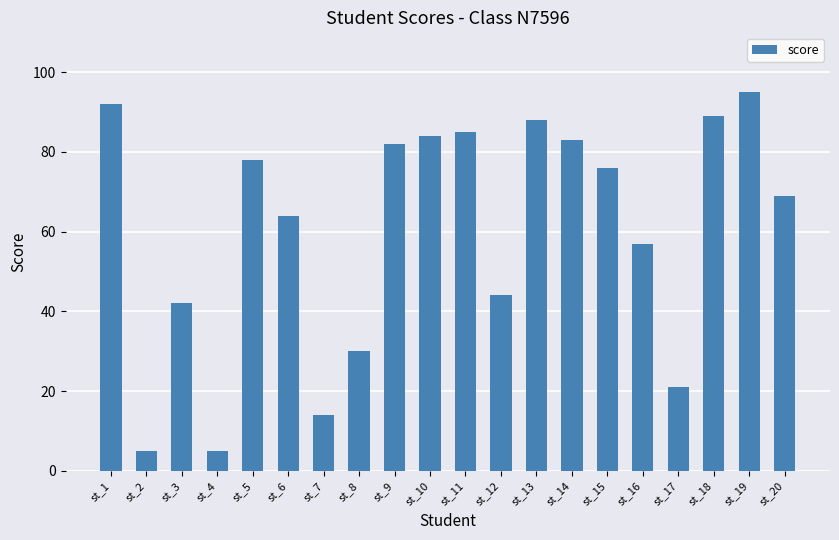

Reading left to right, list all the values displayed in this chart.

st_1=92	st_2=5	st_3=42	st_4=5	st_5=78	st_6=64	st_7=14	st_8=30	st_9=82	st_10=84	st_11=85	st_12=44	st_13=88	st_14=83	st_15=76	st_16=57	st_17=21	st_18=89	st_19=95	st_20=69